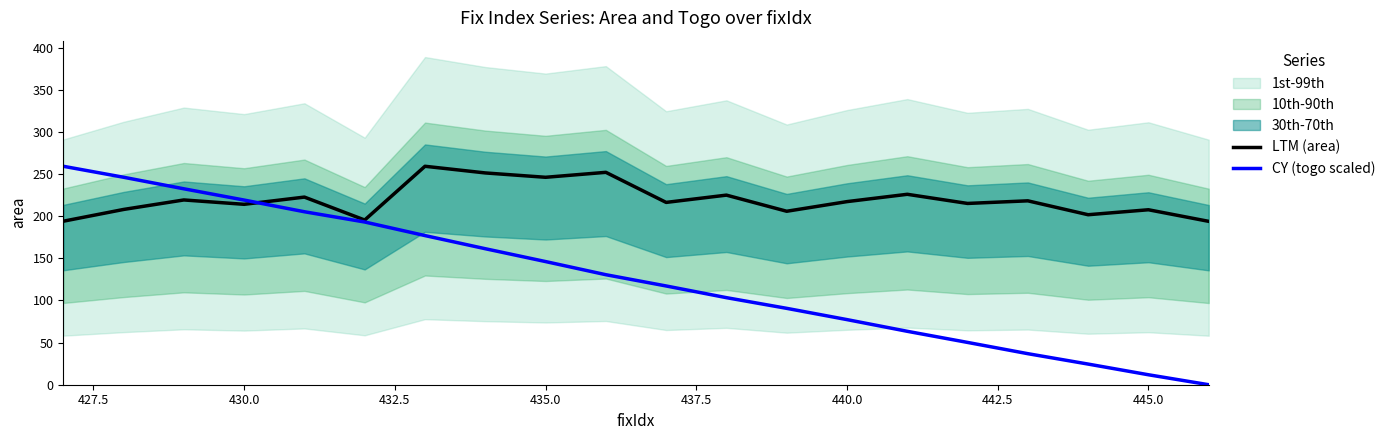

The value of LTM (area) at 445.0 is 207.6. True or false?

True